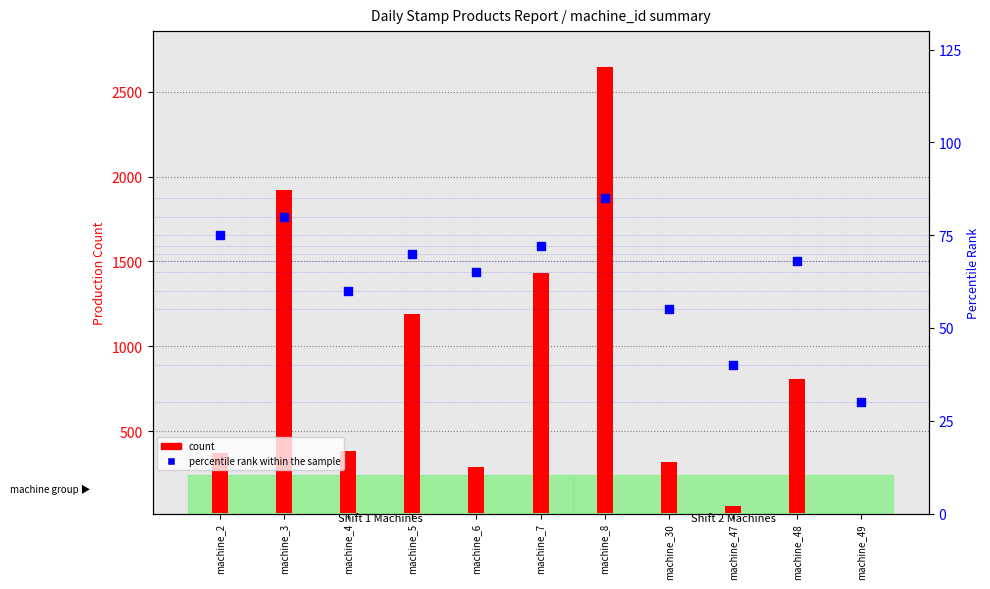

What are all the series names shown in the legend?

count, percentile rank within the sample